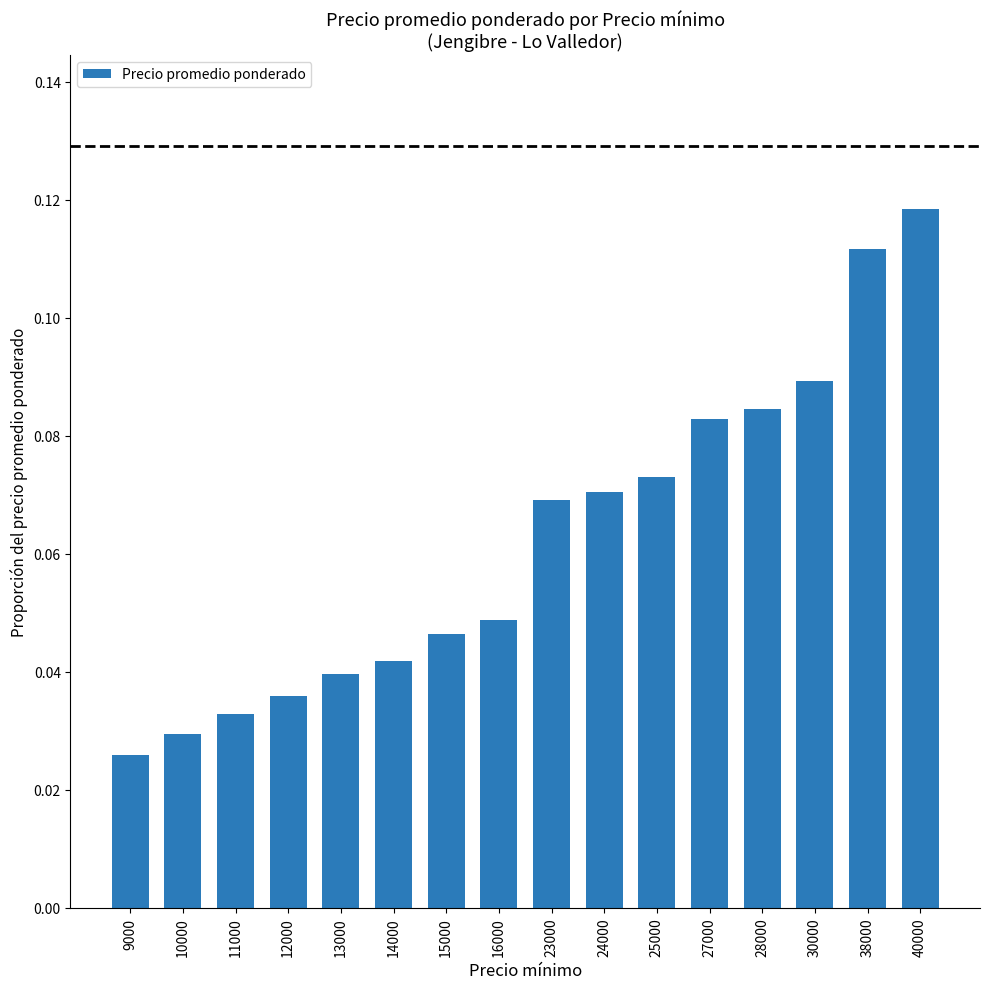

Which label corresponds to the largest value in the chart?

40000